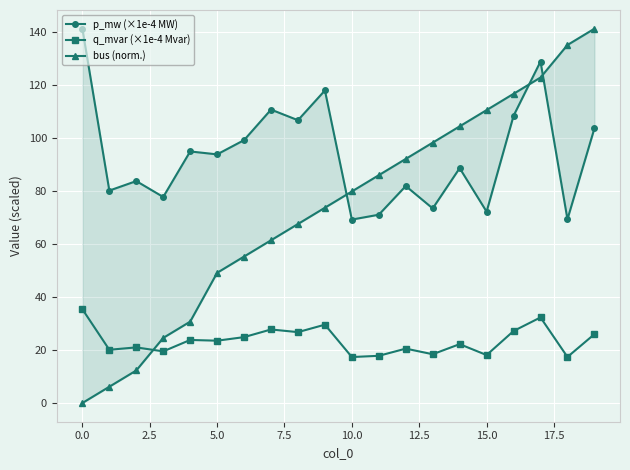

What is the minimum value for q_mvar (×1e-4 Mvar)?

17.3